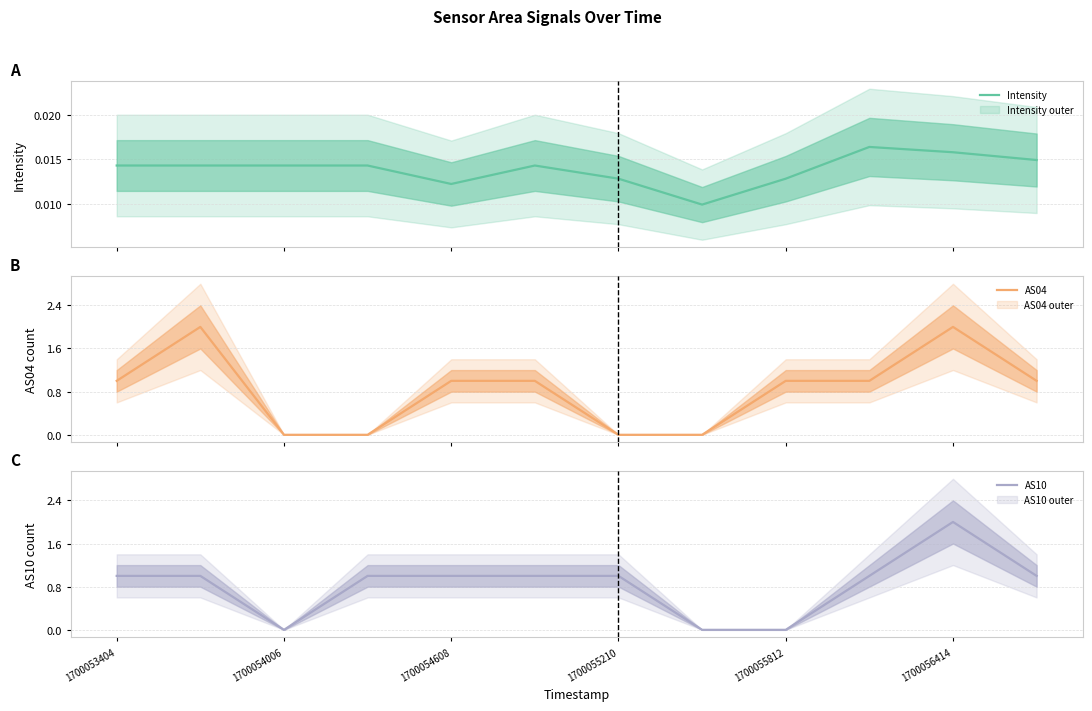

What is the difference between the maximum and second lowest values in the AS10 series?

2